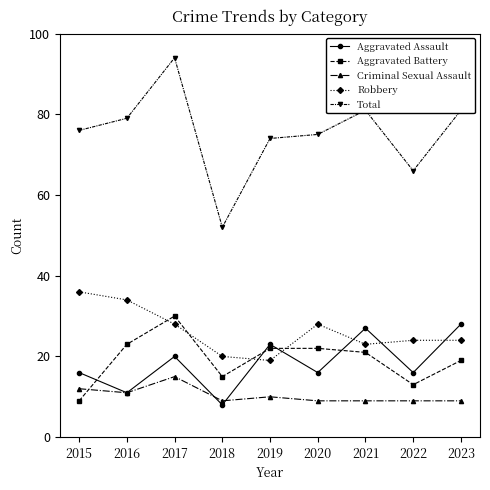

What is the sum of all Aggravated Assault values?

165